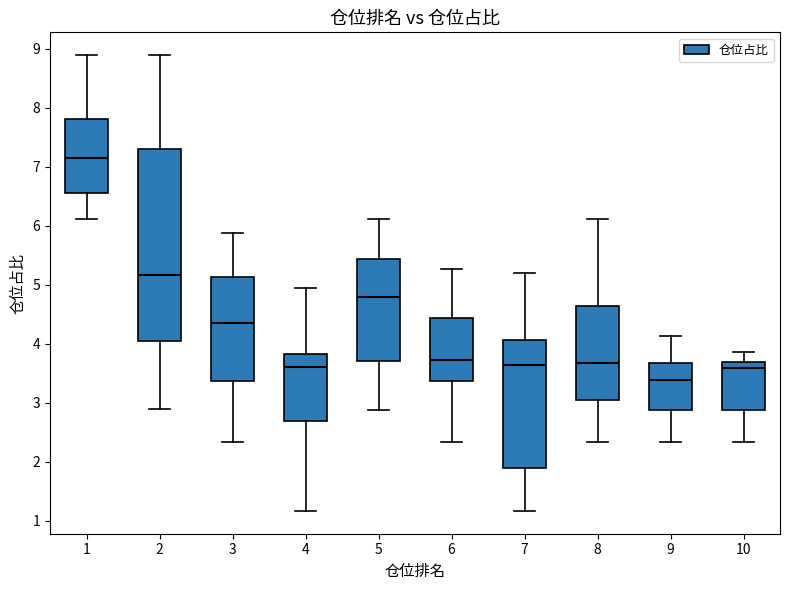

Which box has the highest median line?

1